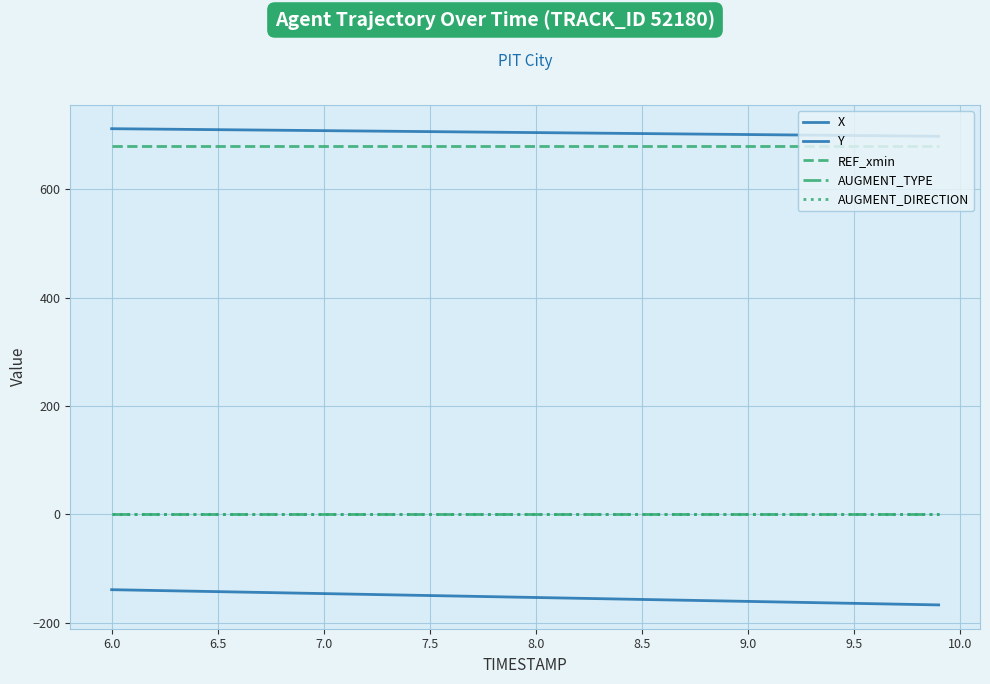

True or false: X and REF_xmin cross at least once.

False